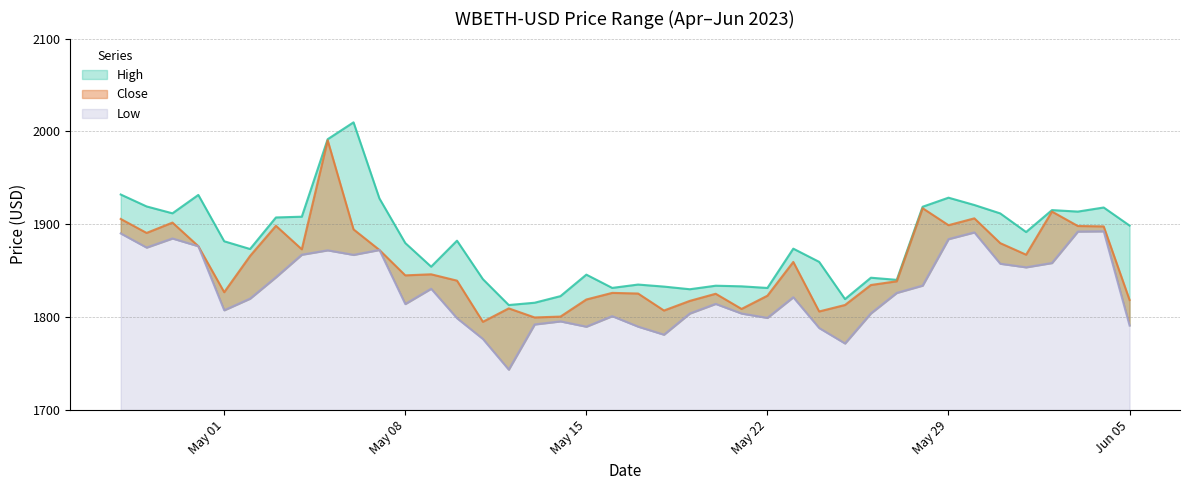

How many data points in Close are above 1846?

20